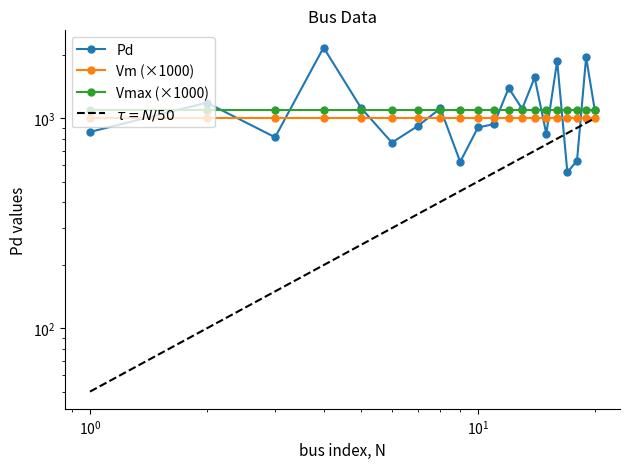

Which series has the largest total across all categories?

Pd